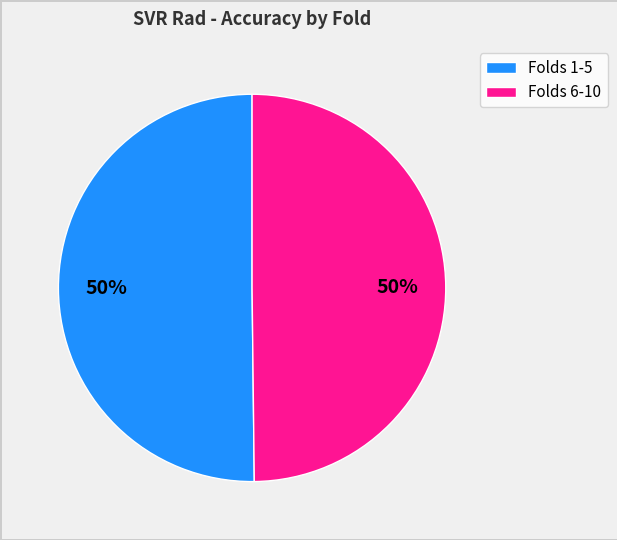

To the nearest percent, what is the average slice percentage?

50%